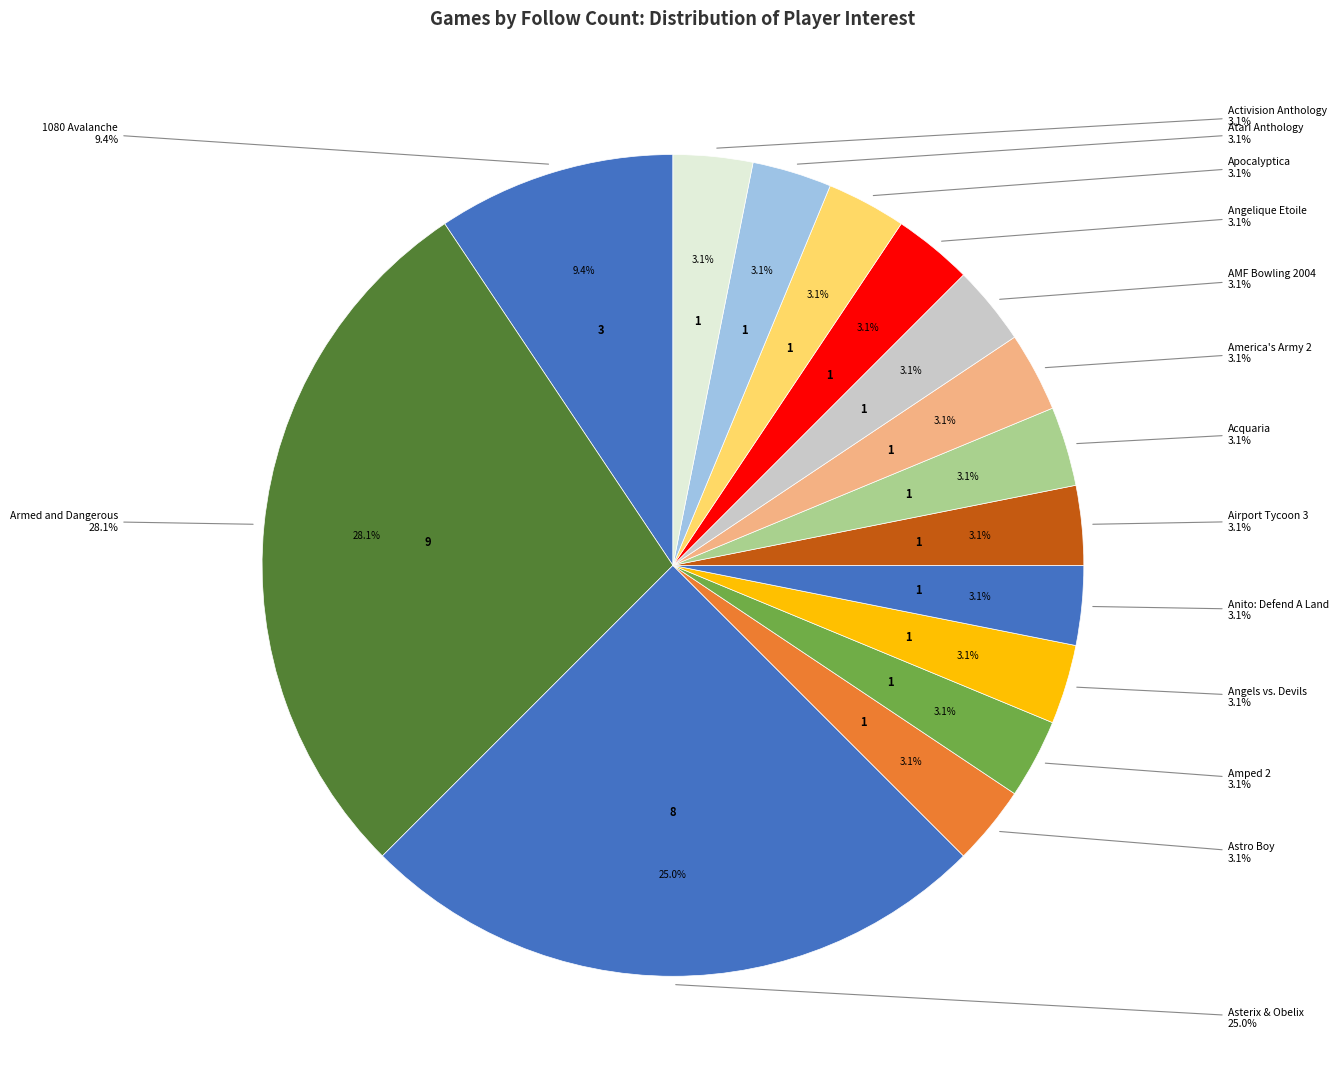

The Anito: Defend A Land slice represents 15% of the pie. True or false?

False